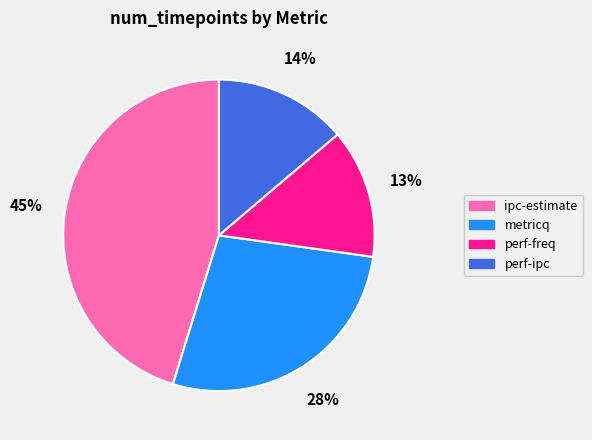

To the nearest percent, what is the difference between the largest and smallest slice percentages?

32%